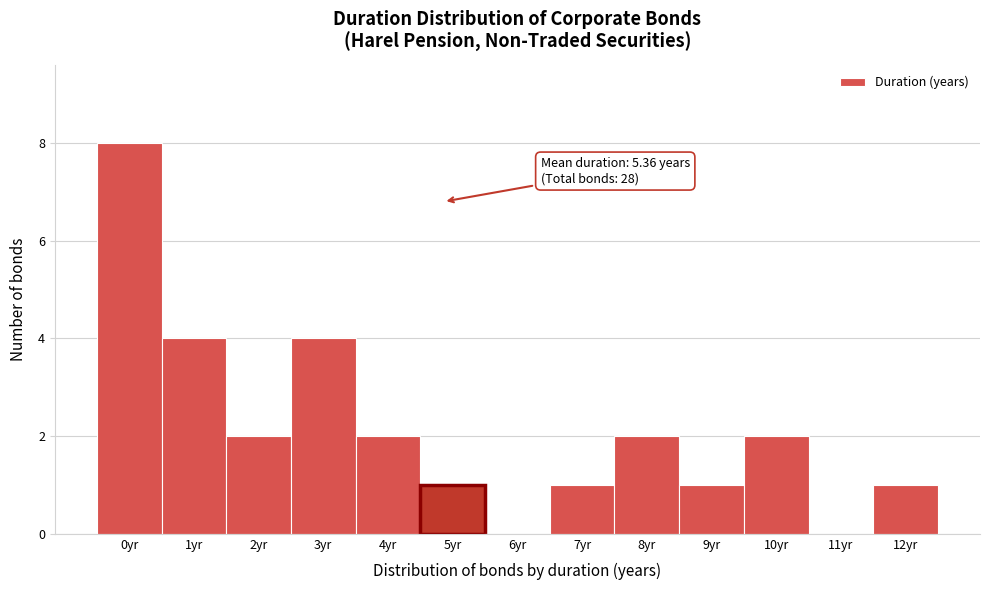

Reading left to right, list all the values displayed in this chart.

0yr=8	1yr=4	2yr=2	3yr=4	4yr=2	5yr=1	6yr=0	7yr=1	8yr=2	9yr=1	10yr=2	11yr=0	12yr=1